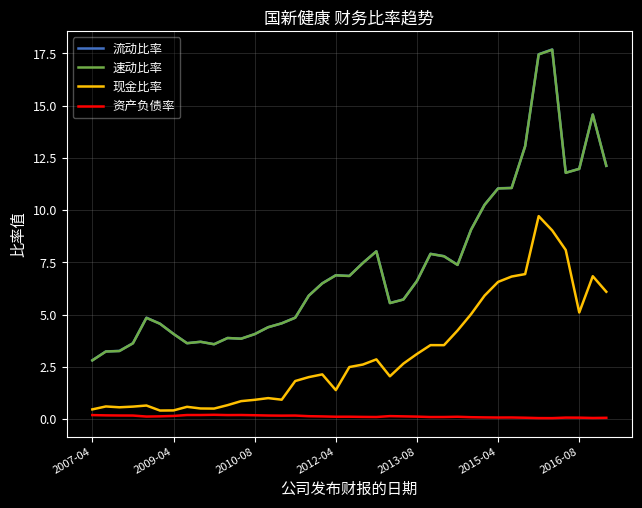

True or false: 流动比率 and 资产负债率 cross at least once.

False